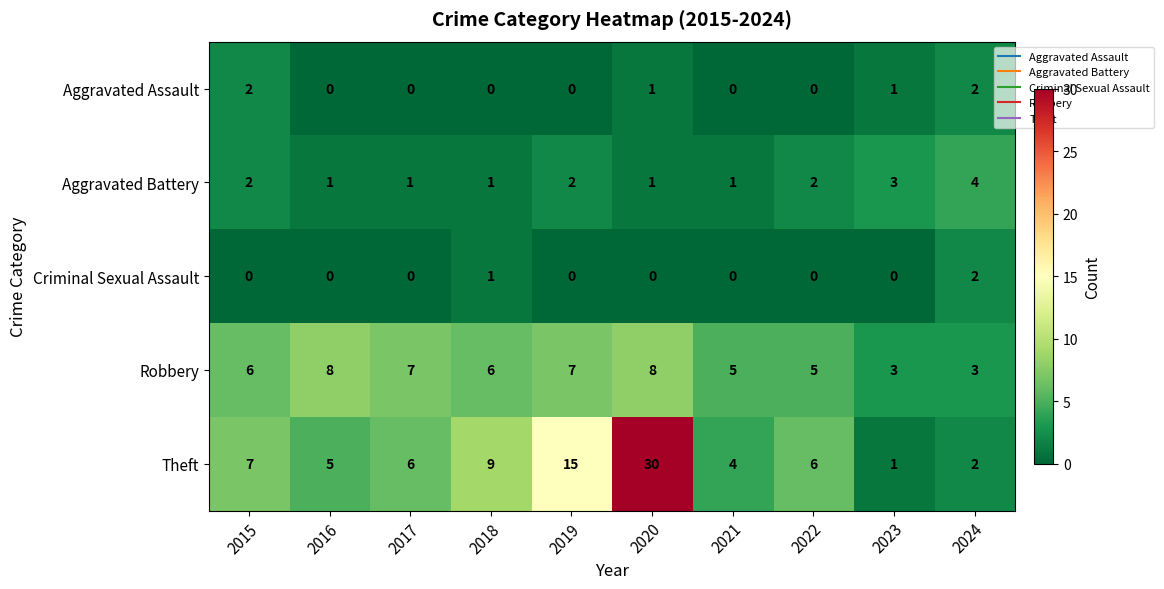

What is the greatest value displayed?

30